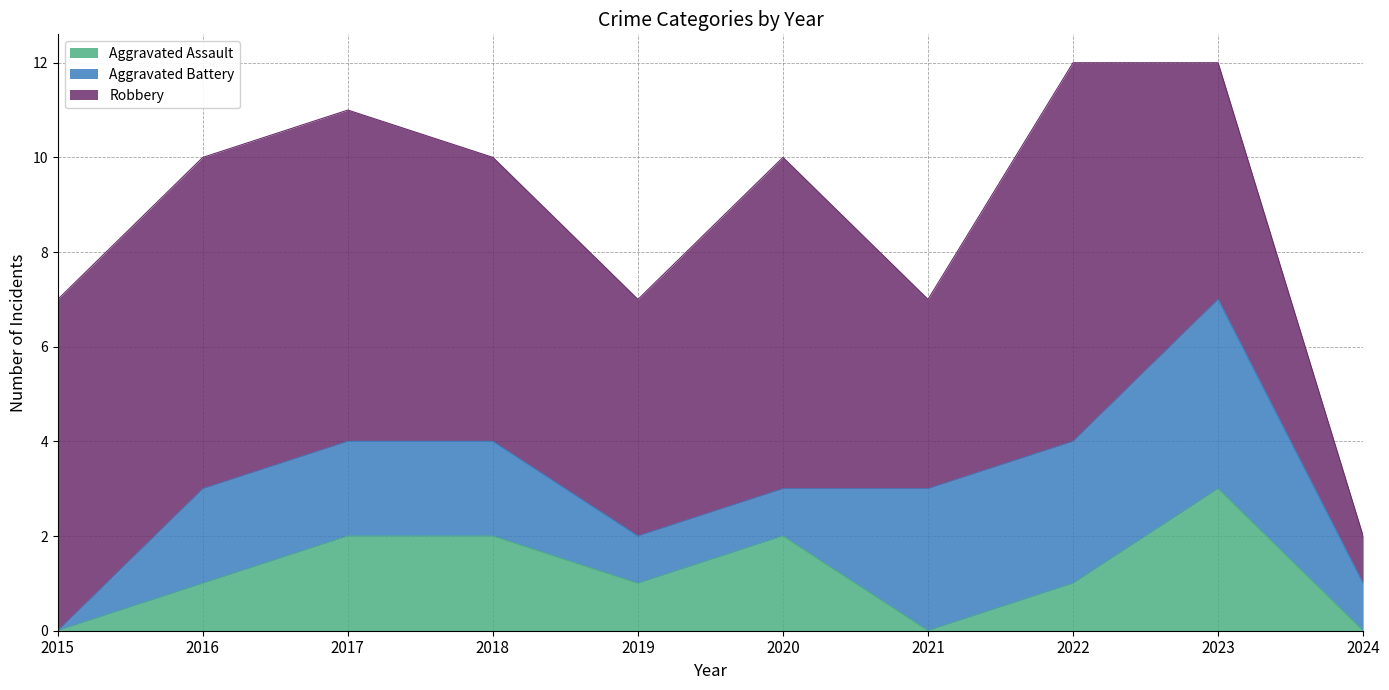

Between 2024 and 2015, which is larger?

2024